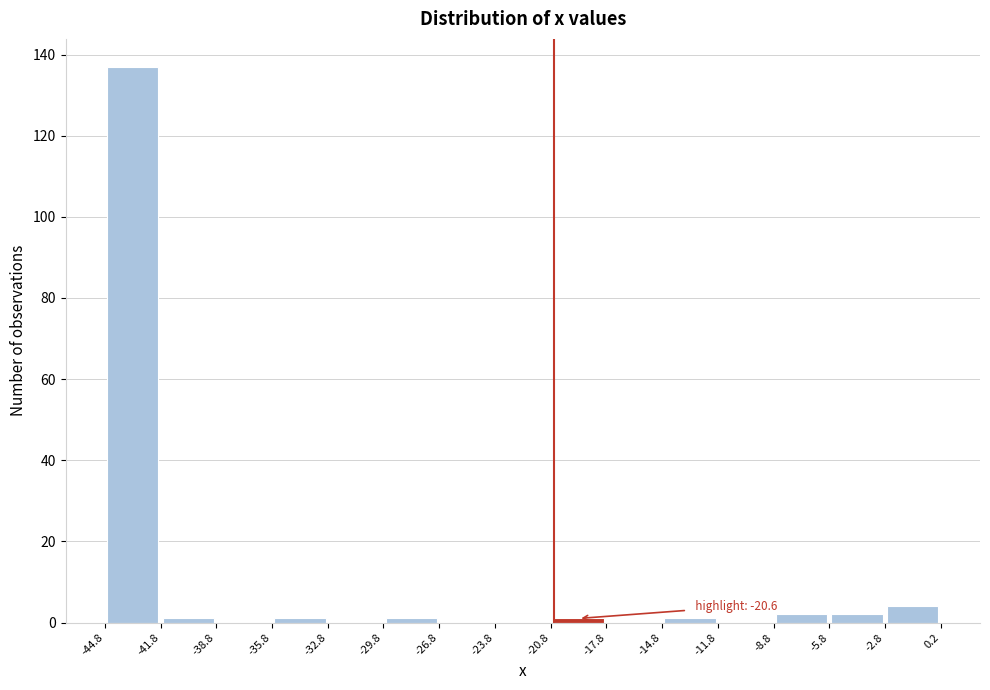

Which range on the x-axis has the tallest bar?

-44.8 to -41.8